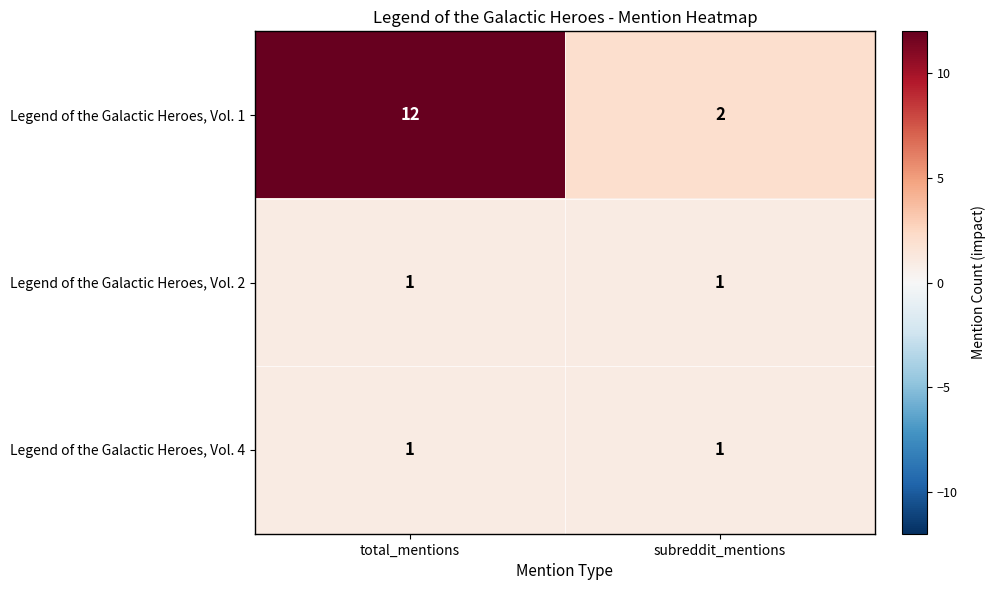

How many data points does each series have?

2